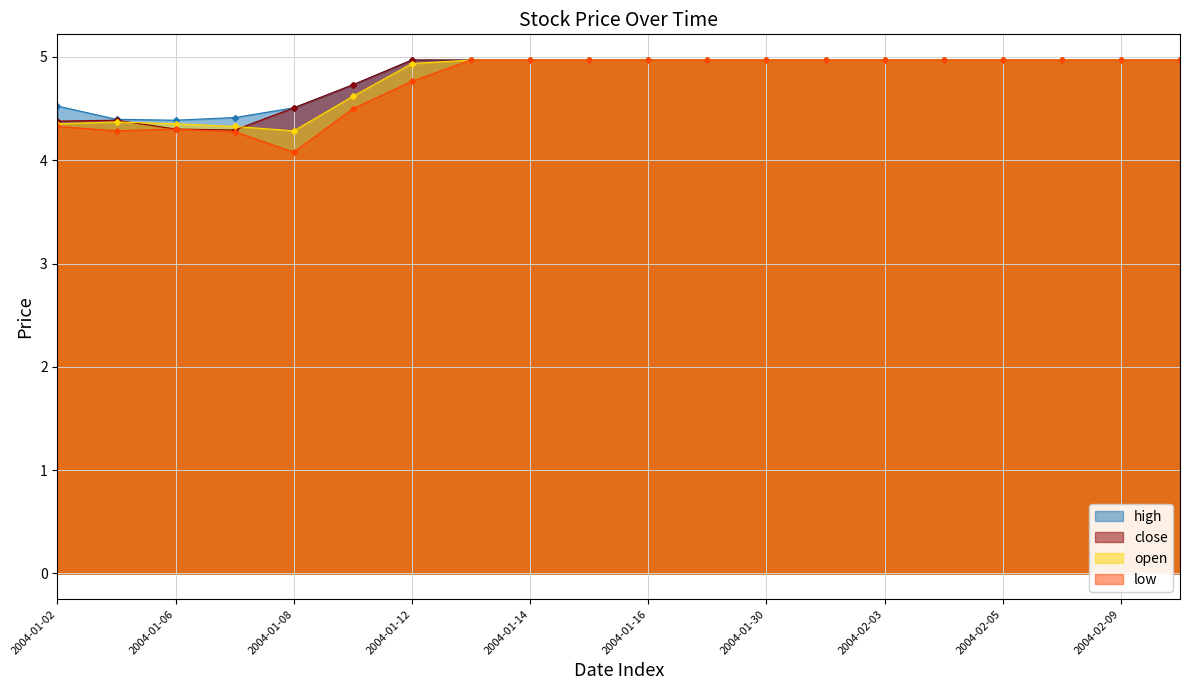

What is the sum of all close values?

96.2